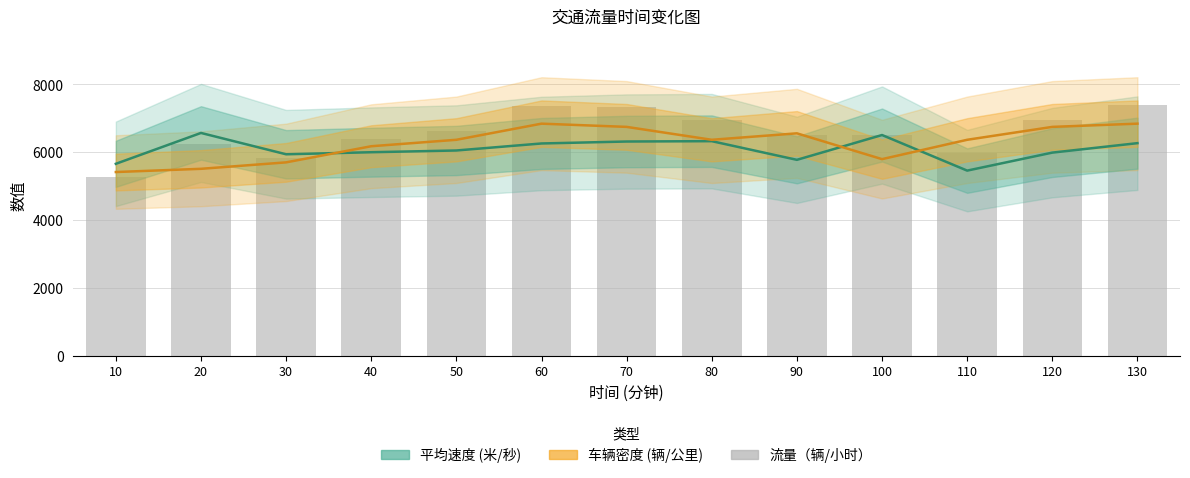

What is the minimum value for 平均速度 (米/秒)?

5457.0